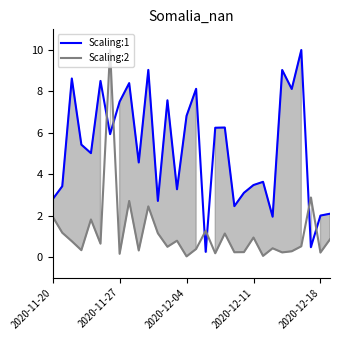

What is the highest value of the Scaling:2 series?

10.0